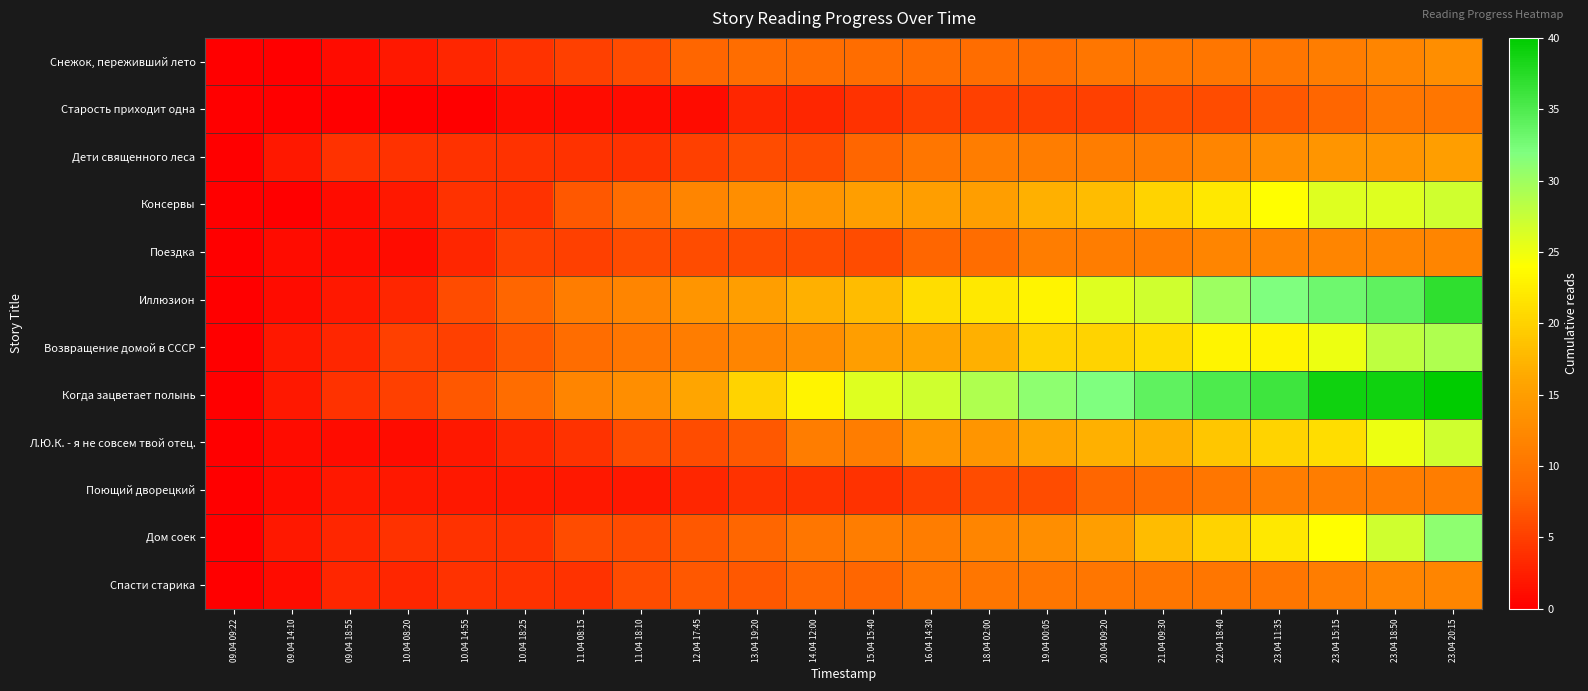

Which series has the largest range (max minus min)?

Когда зацветает полынь